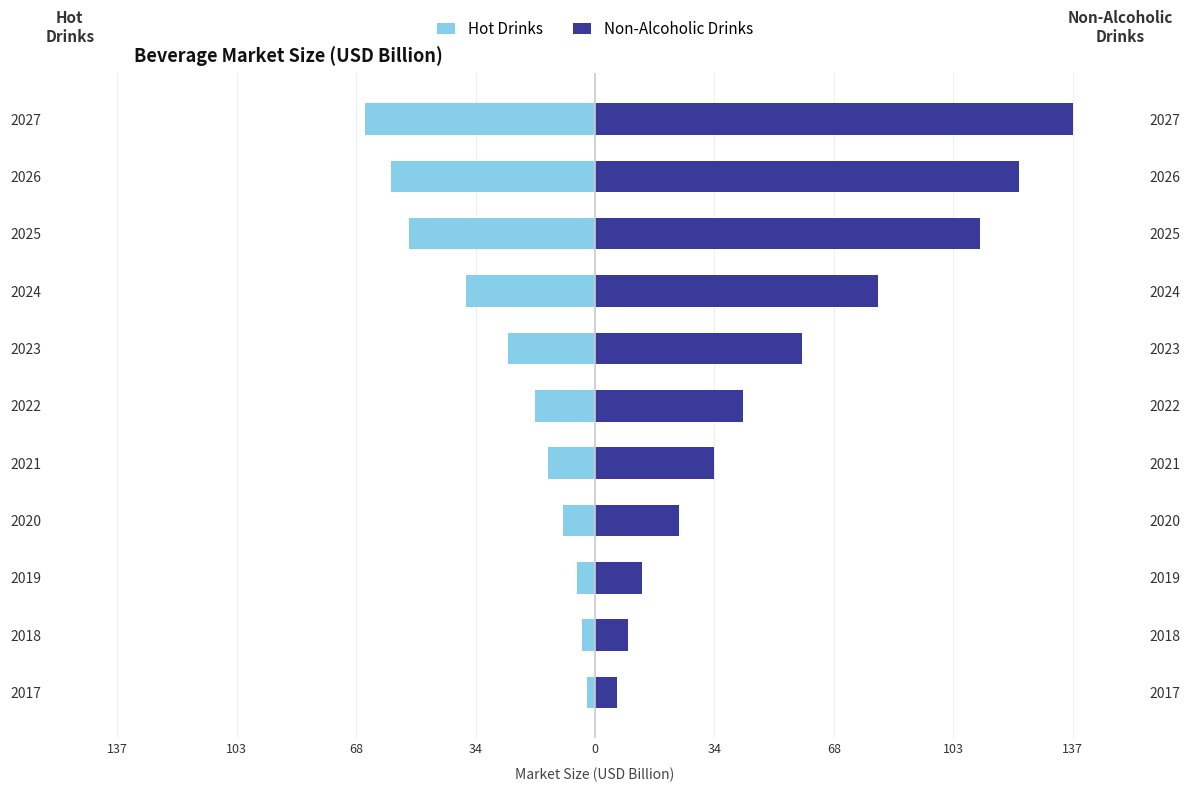

Are the bars horizontal?

Yes